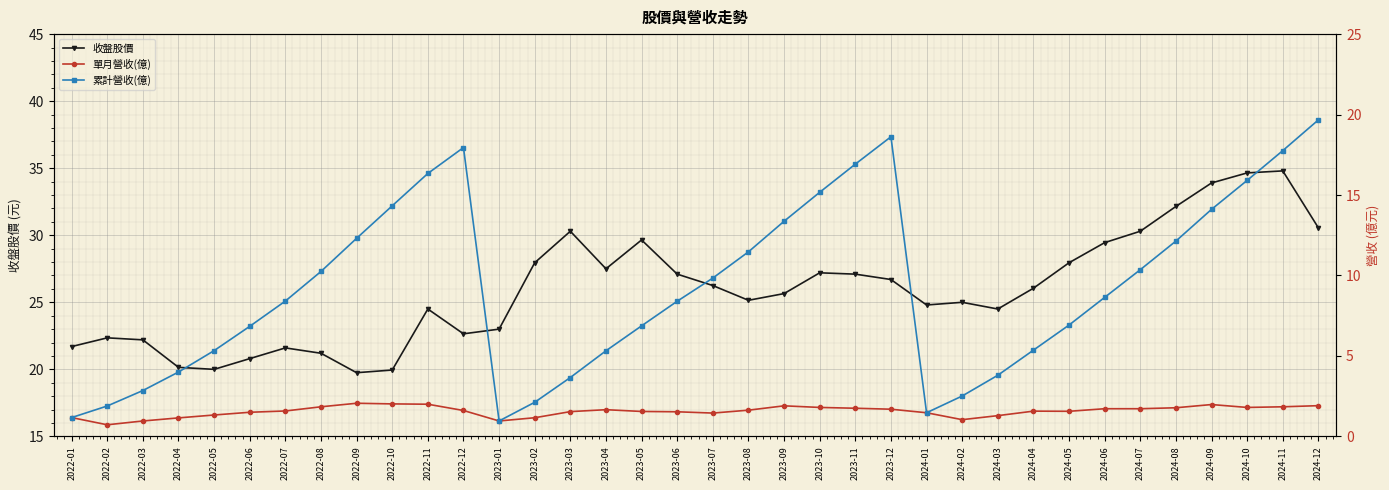

The 累計營收(億) series shows 0.7 at 2022-01. True or false?

False